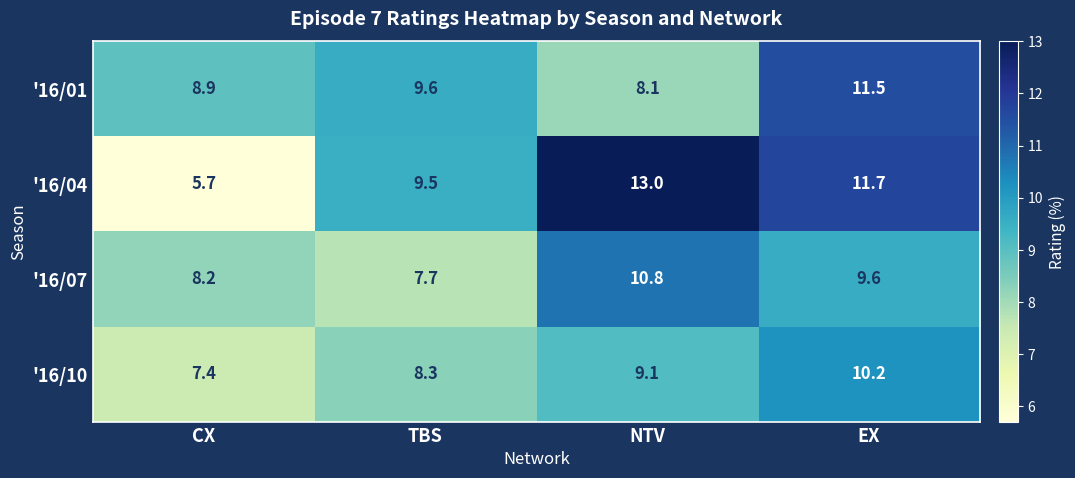

Where does the '16/07 series first go above 9?

NTV